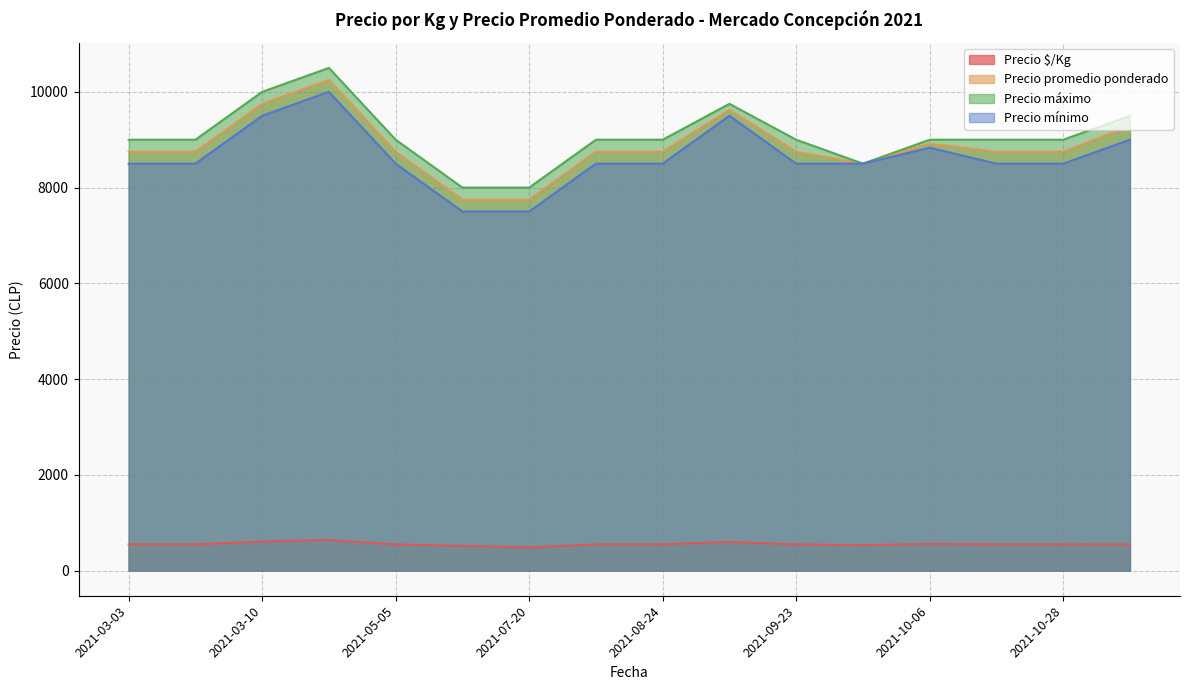

True or false: Precio promedio ponderado and Precio $/Kg cross at least once.

False